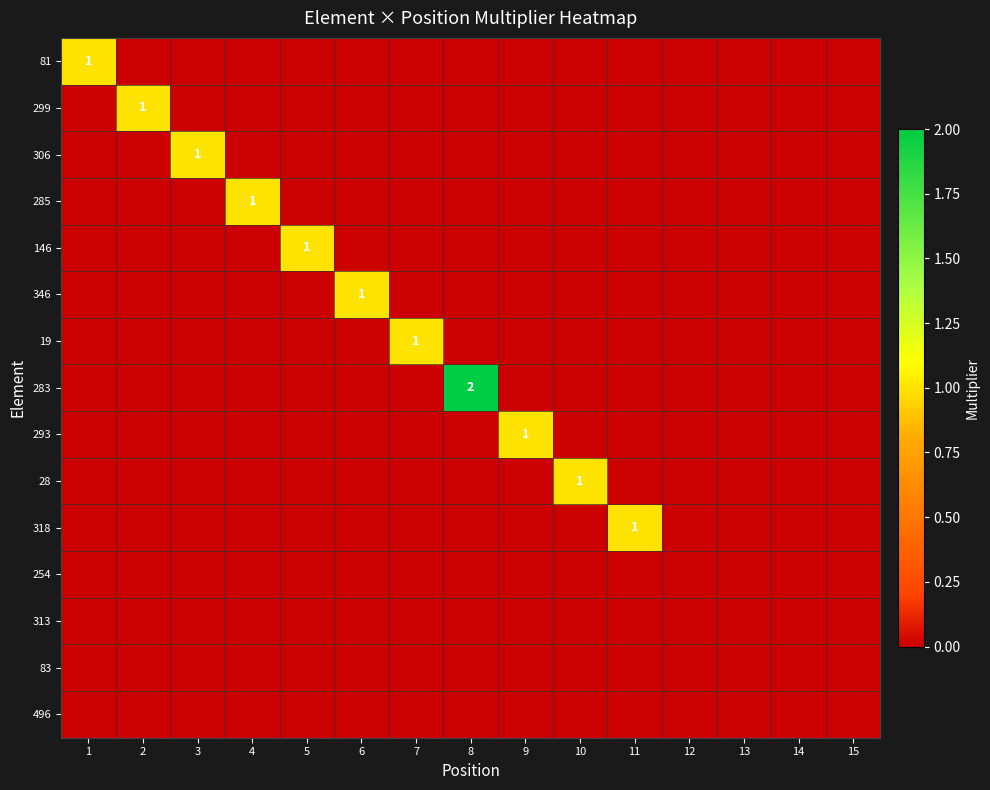

Which category has the lowest value in the 28 series?

1